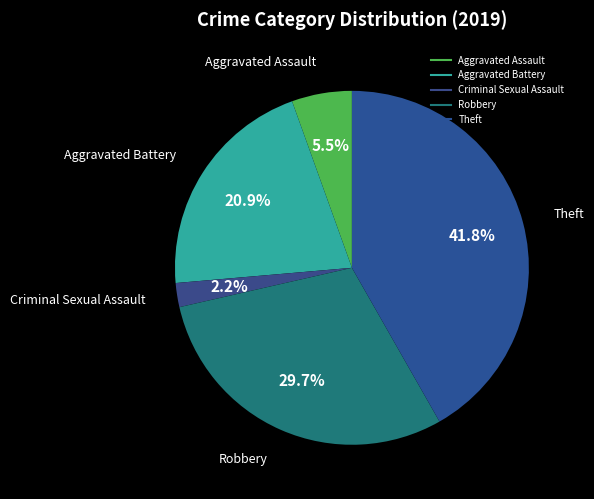

To the nearest percent, what is the average slice percentage?

20%